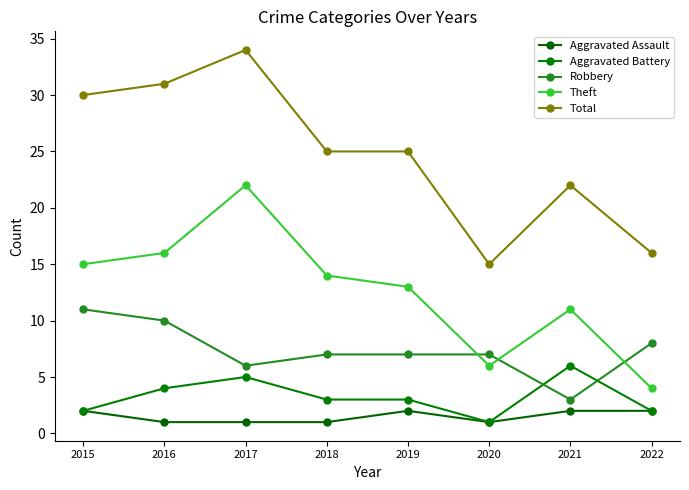

Reading right to left, extract all data points from this chart.

Aggravated Assault: 2	2	1	2	1	1	1	2
Aggravated Battery: 2	6	1	3	3	5	4	2
Robbery: 8	3	7	7	7	6	10	11
Theft: 4	11	6	13	14	22	16	15
Total: 16	22	15	25	25	34	31	30